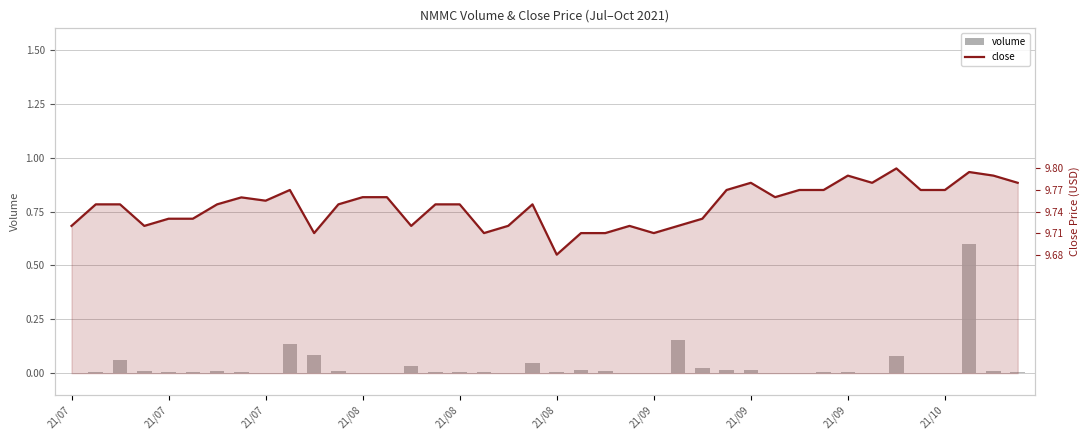

Which series has the largest range (max minus min)?

volume